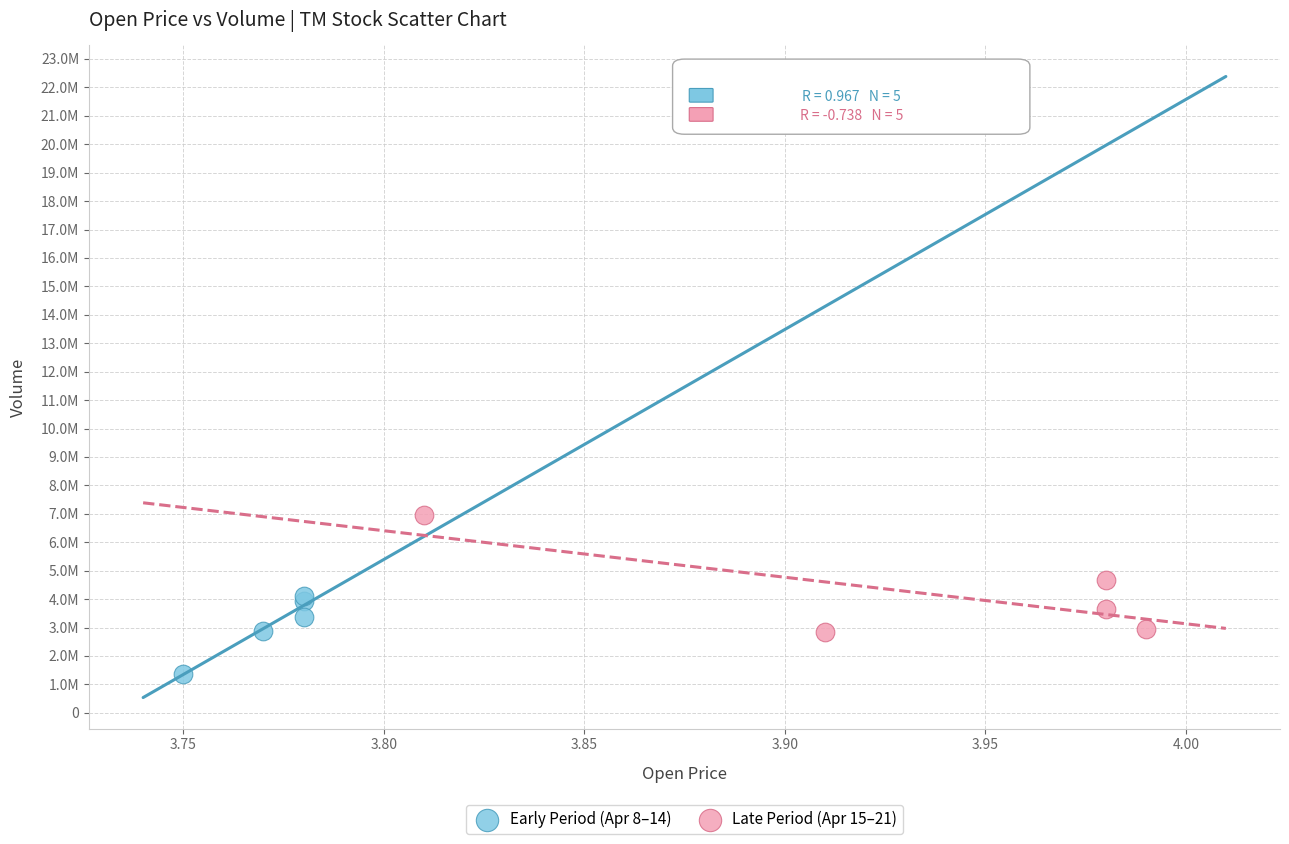

What are all the series names shown in the legend?

Early Period (Apr 8–14), Late Period (Apr 15–21)